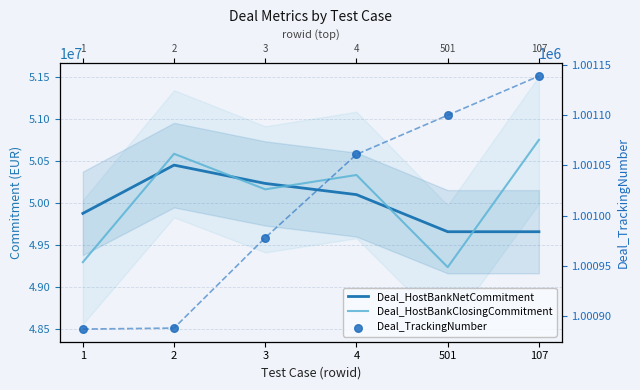

Which series has the largest total across all categories?

Deal_HostBankClosingCommitment